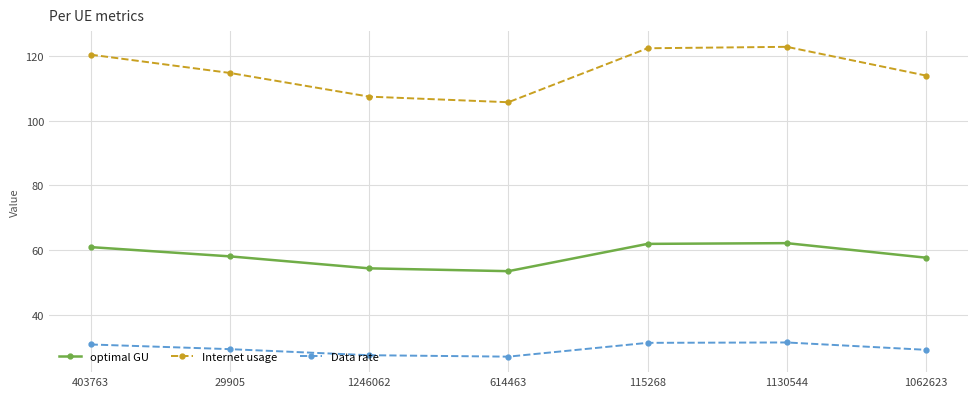

What is the difference between the highest and lowest values at 403763?

89.6